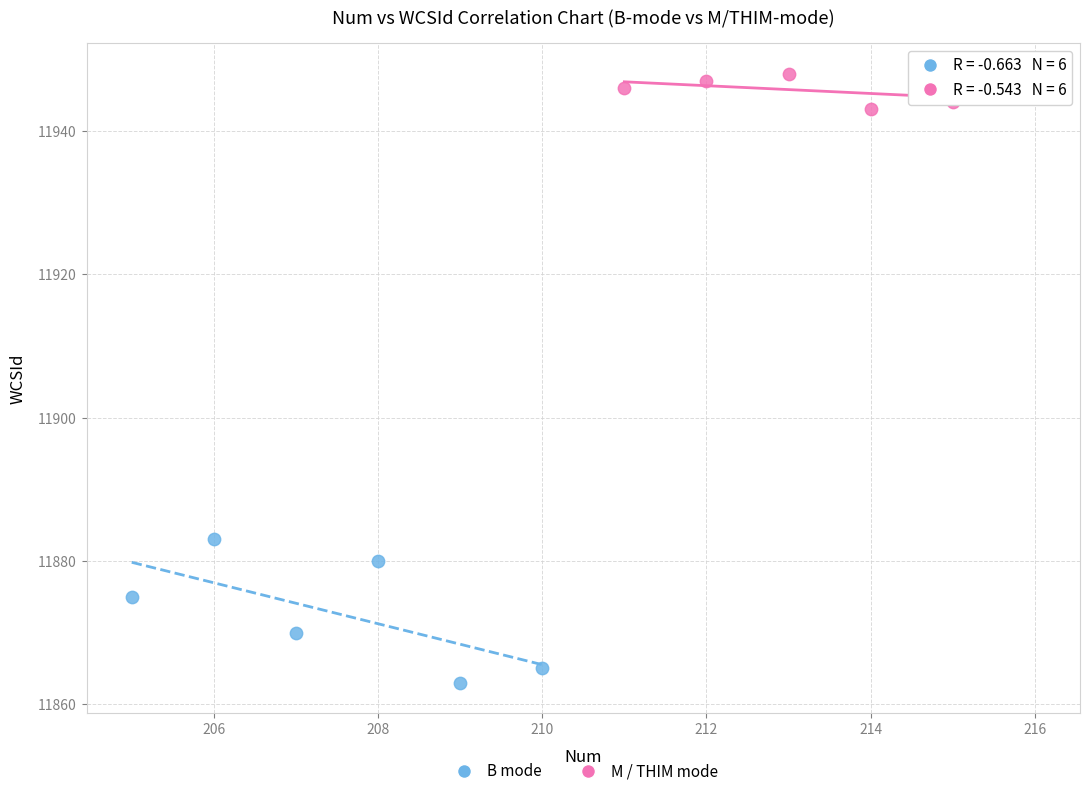

Which series contains the lowest Y value?

B mode